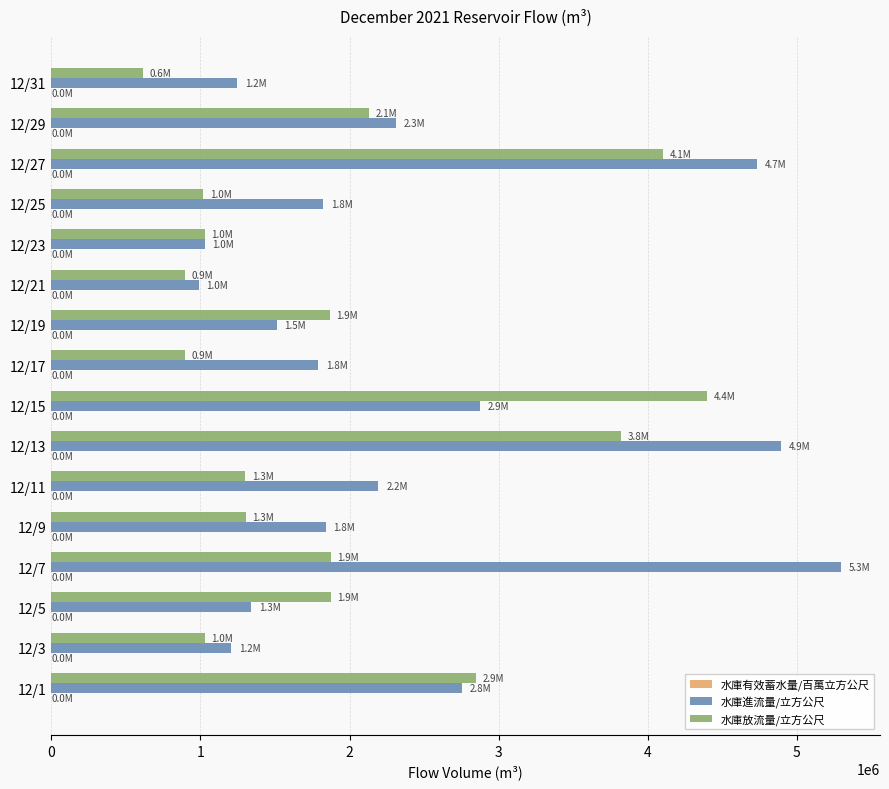

Where is 水庫進流量/立方公尺 nearest to the value 3139924?

12/15